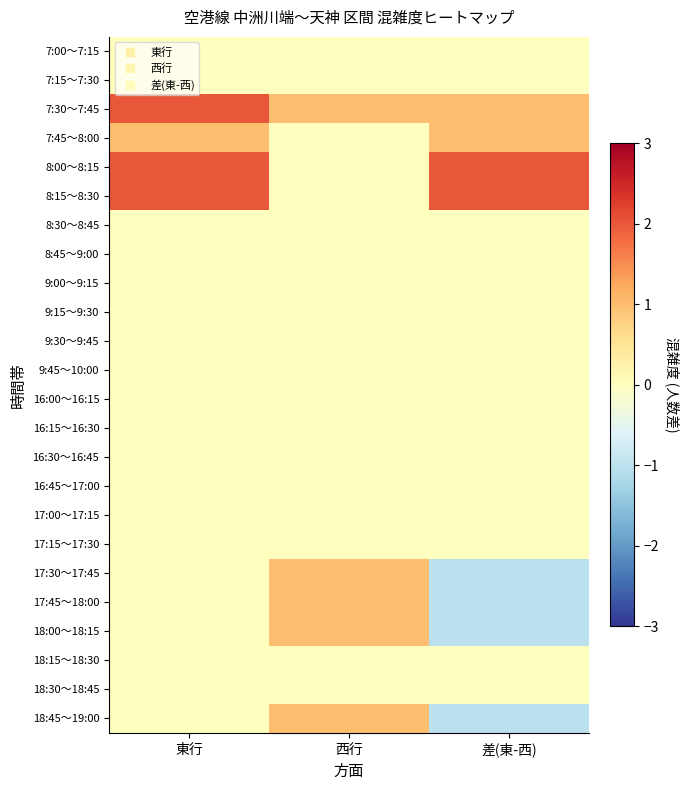

At 東行, list the series in order from smallest to largest.

7:00～7:15, 7:15～7:30, 8:30～8:45, 8:45～9:00, 9:00～9:15, 9:15～9:30, 9:30～9:45, 9:45～10:00, 16:00～16:15, 16:15～16:30, 16:30～16:45, 16:45～17:00, 17:00～17:15, 17:15～17:30, 17:30～17:45, 17:45～18:00, 18:00～18:15, 18:15～18:30, 18:30～18:45, 18:45～19:00, 7:45～8:00, 7:30～7:45, 8:00～8:15, 8:15～8:30